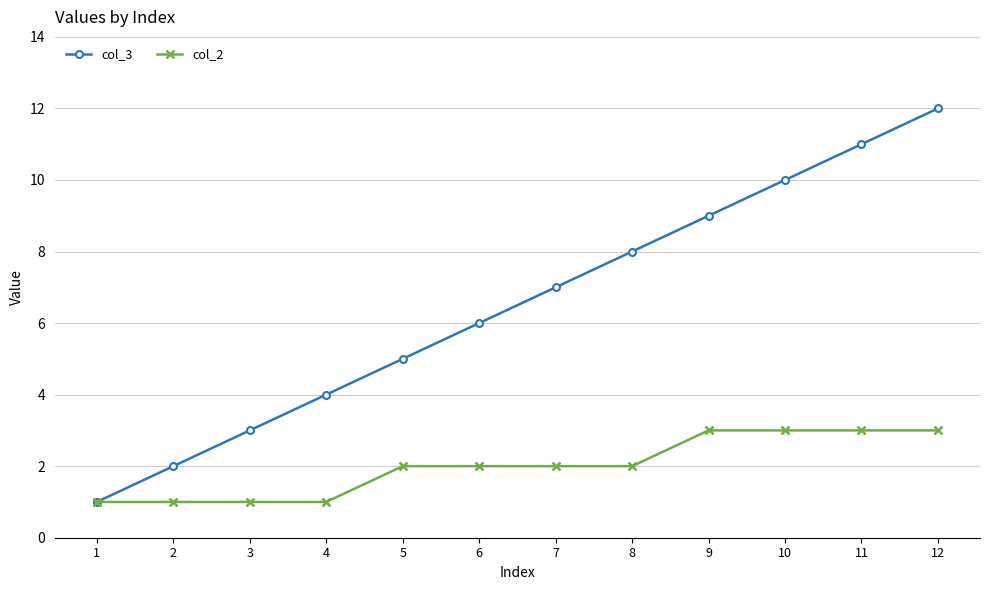

How many lines are shown in the chart?

2